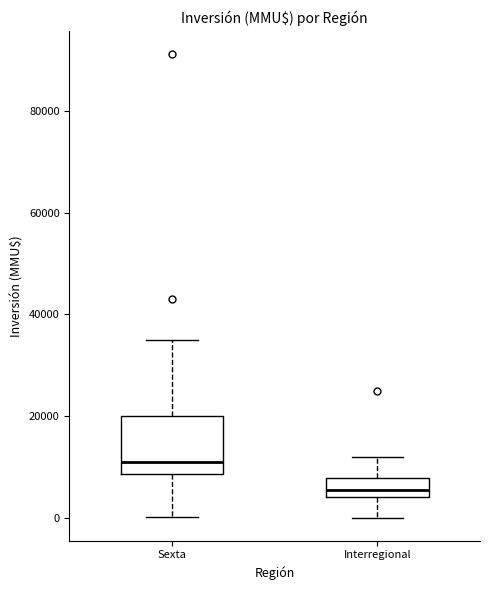

Which box is the tallest, from its lower edge to its upper edge?

Sexta